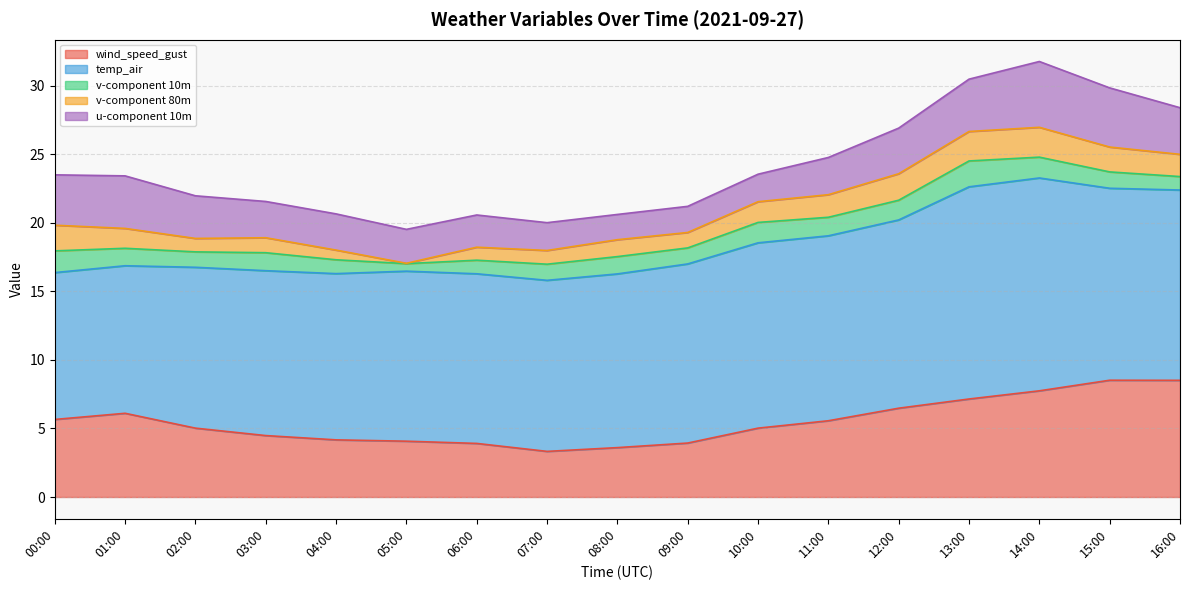

What are all the series names shown in the legend?

wind_speed_gust, temp_air, v-component 10m, v-component 80m, u-component 10m